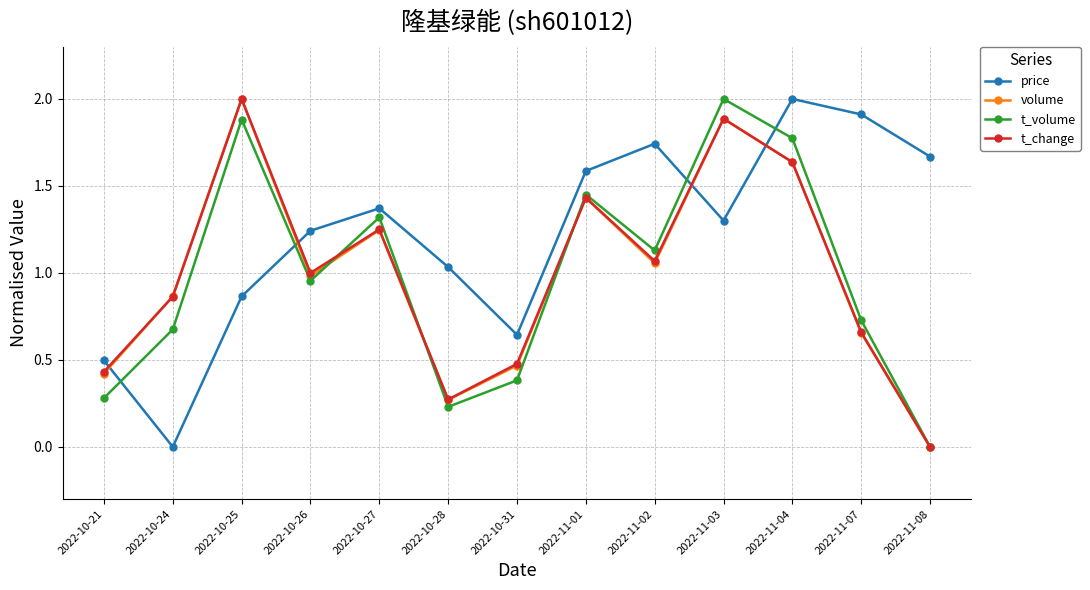

How many interior local valleys does the t_volume series have?

3